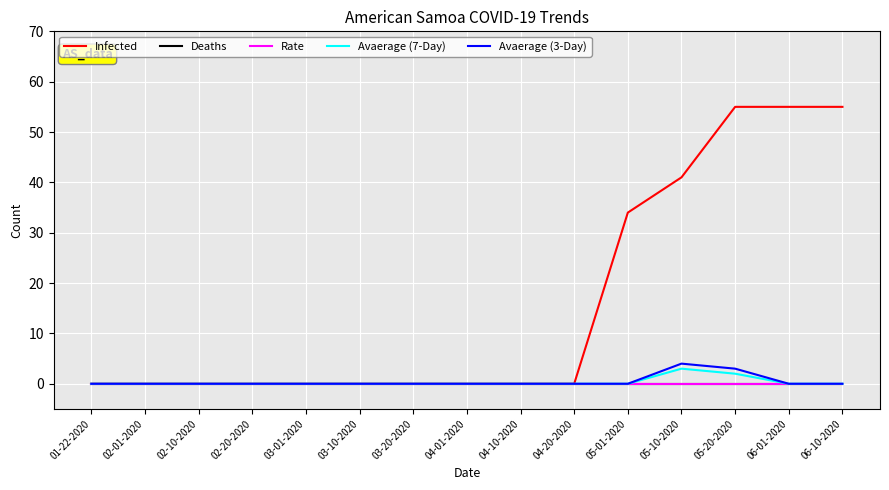

What is the label of the 1st point from the right?

06-10-2020